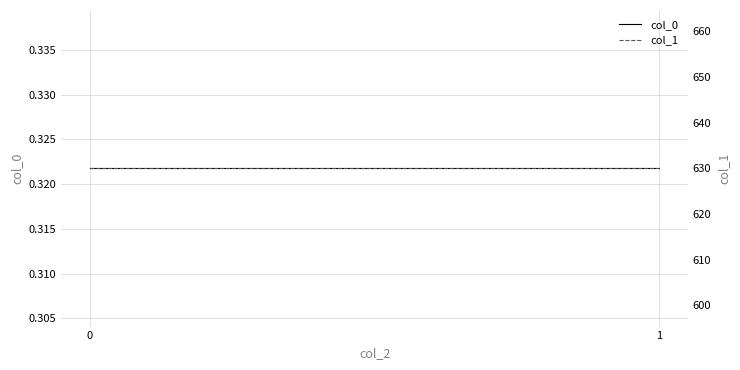

Is this an area chart (filled region under the line)?

No